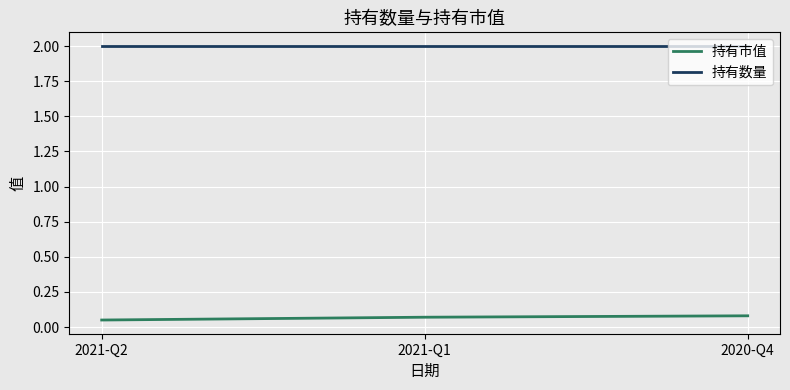

The value of 持有数量 at 2020-Q4 is 2.9. True or false?

False